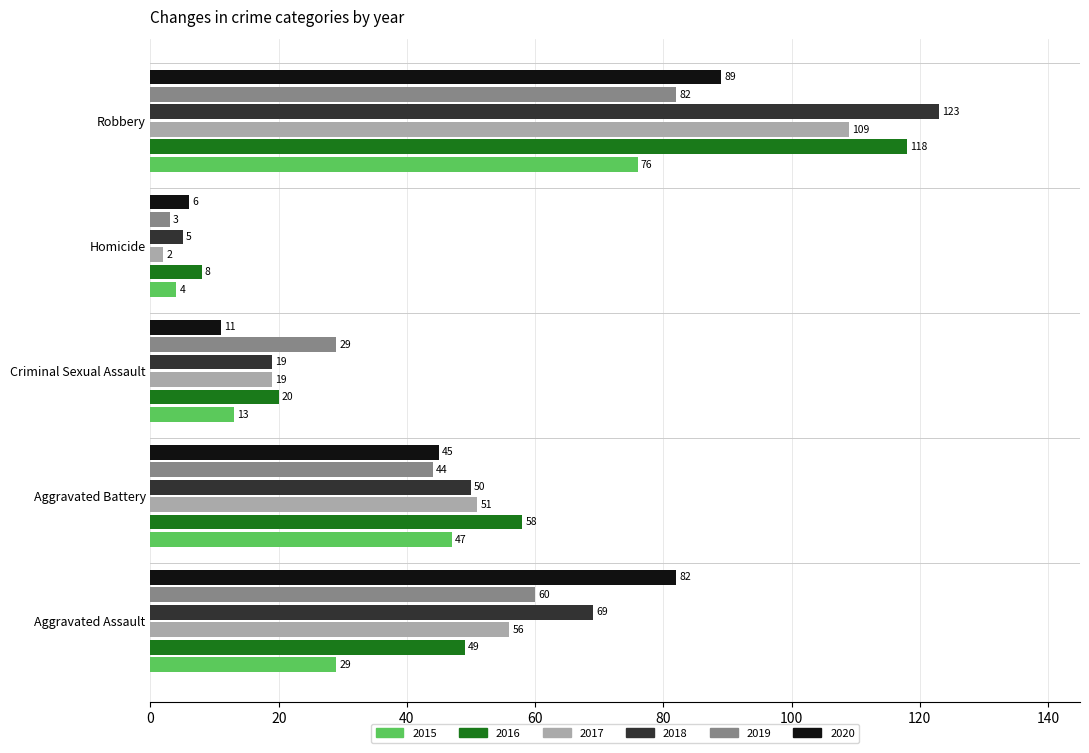

The value of 2015 at Criminal Sexual Assault is 21. True or false?

False